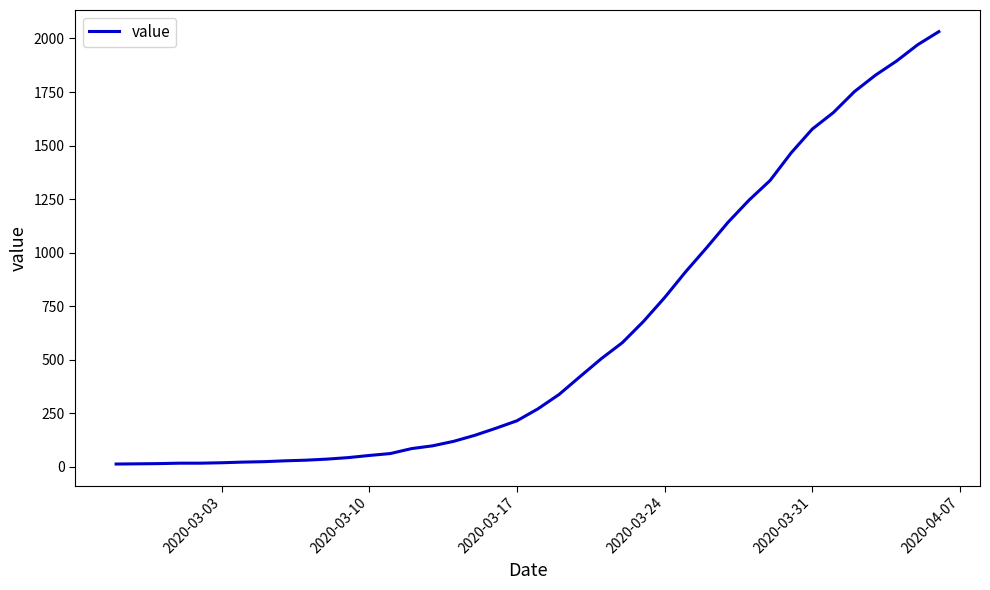

What is the greatest value displayed?

2032